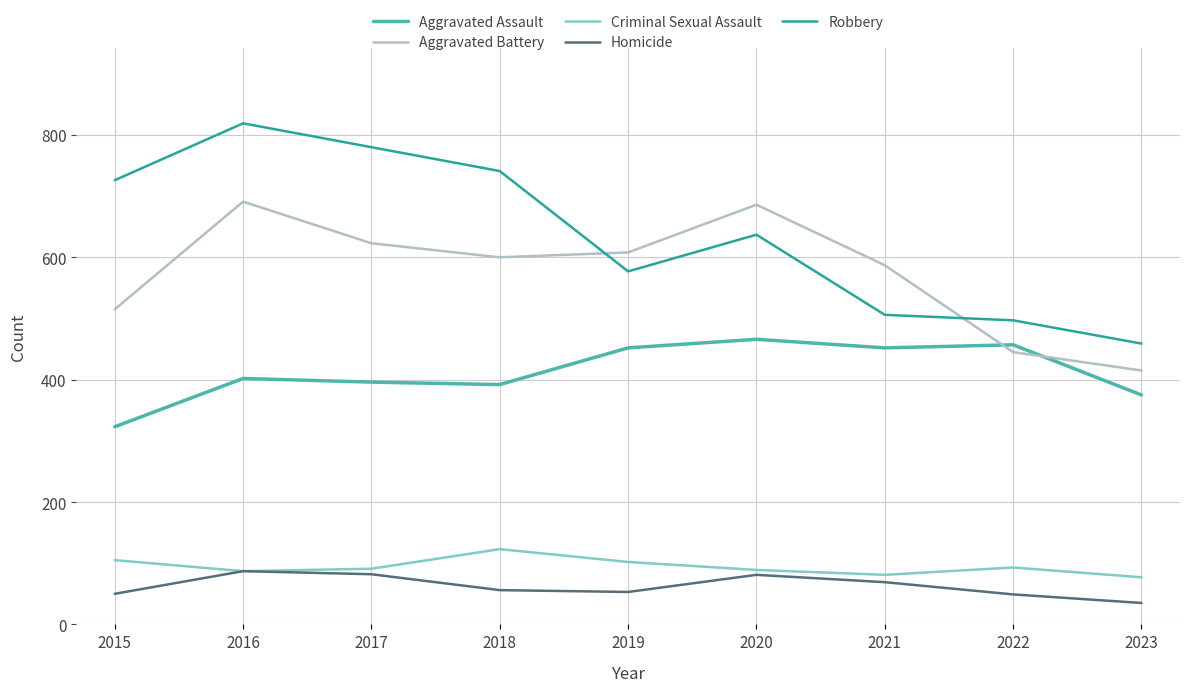

At 2015, list the series in order from largest to smallest.

Robbery, Aggravated Battery, Aggravated Assault, Criminal Sexual Assault, Homicide